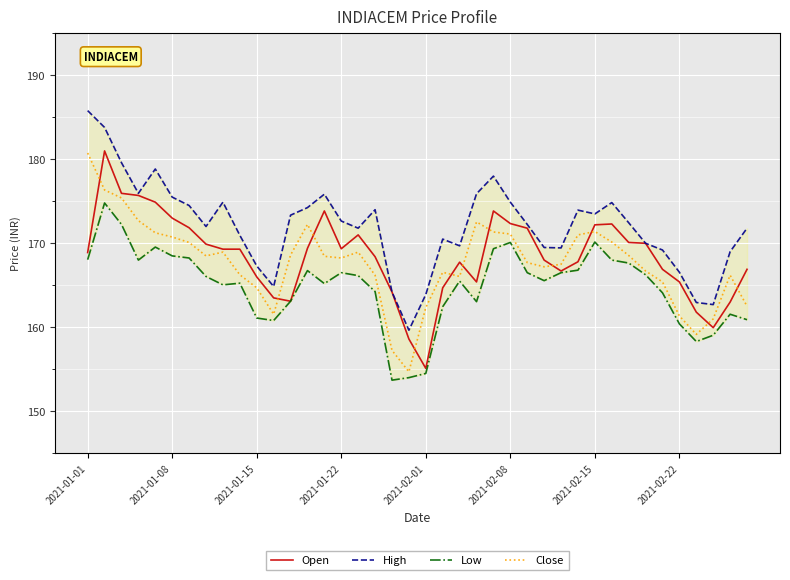

What is the greatest value displayed?

185.8